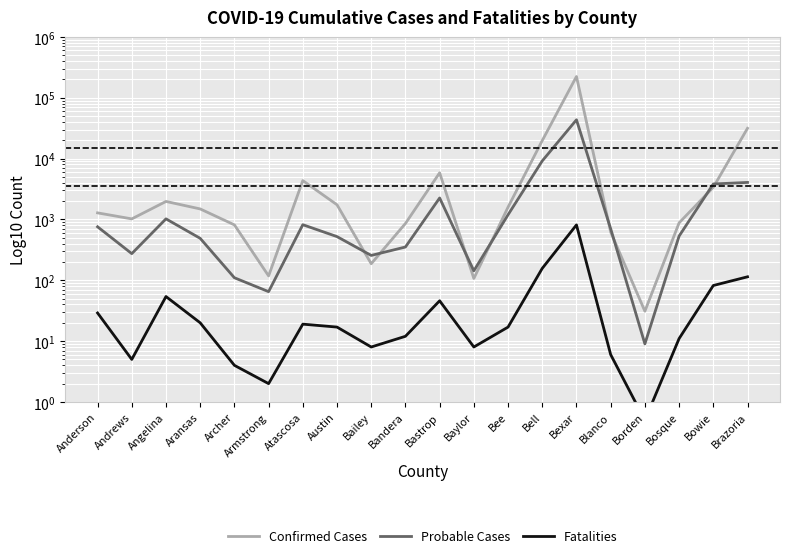

What is the value of the Probable Cases point at the 13th from the left?

1193.0